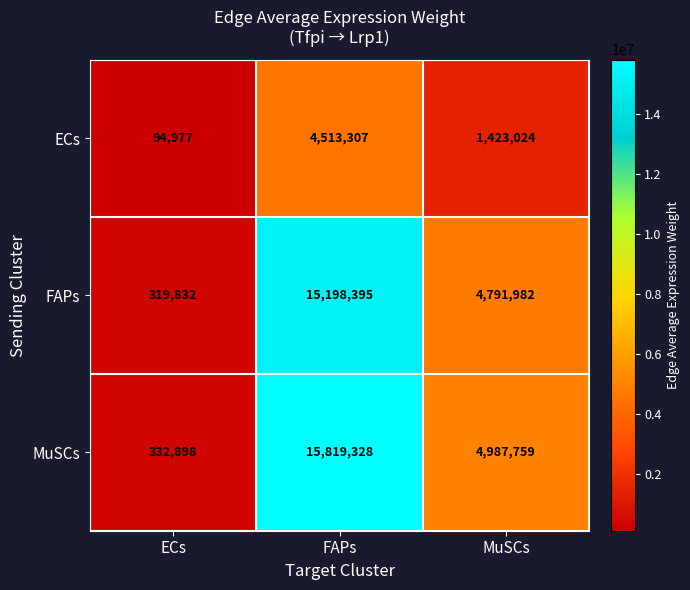

The MuSCs series shows 8208694 at MuSCs. True or false?

False